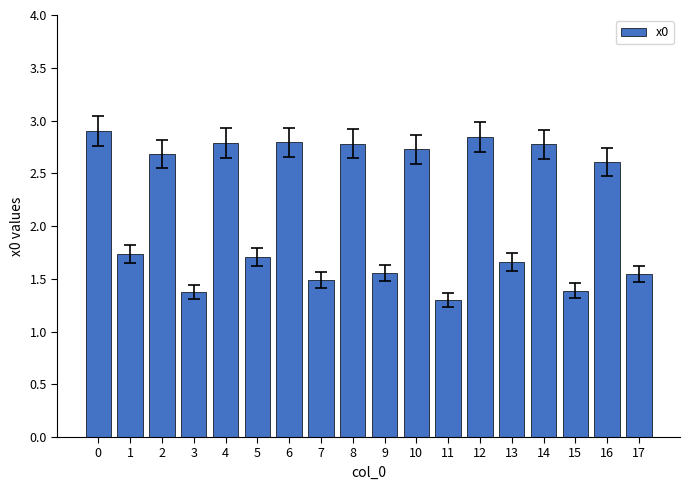

What is the change in value from 1 to 13?

-0.1